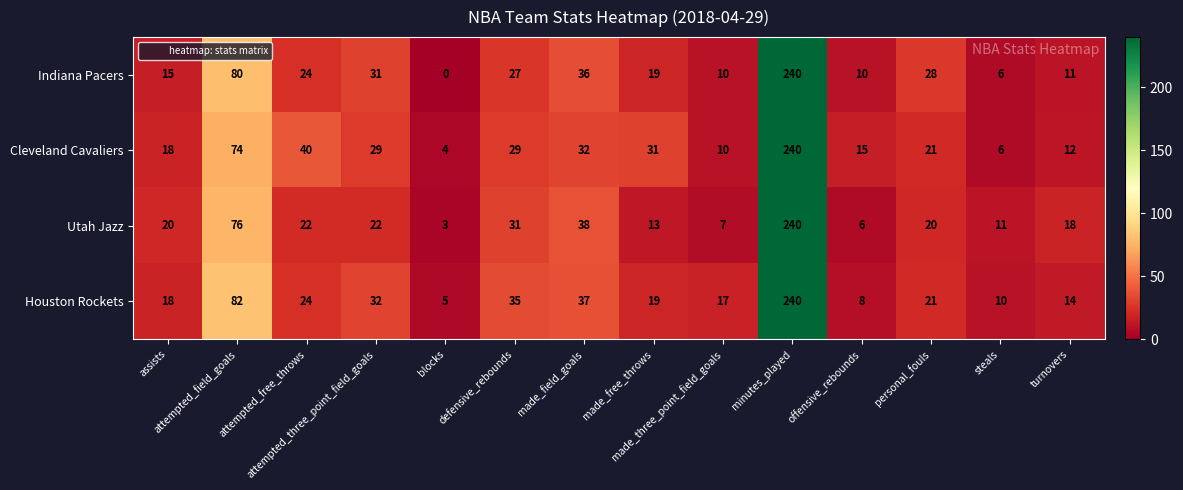

Which series has the widest spread of values?

Indiana Pacers